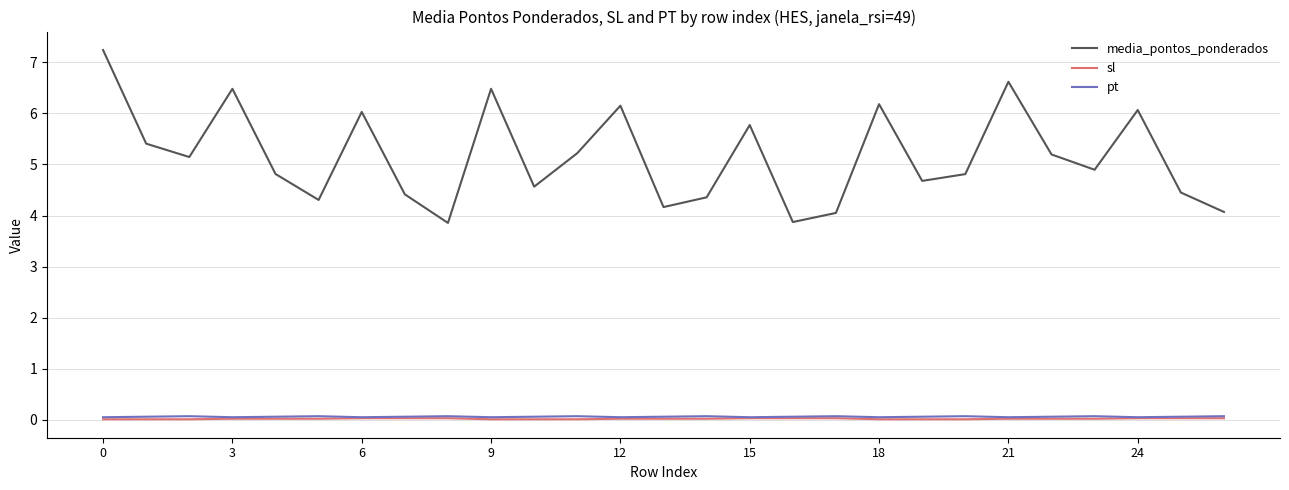

Which series has the largest total across all categories?

media_pontos_ponderados